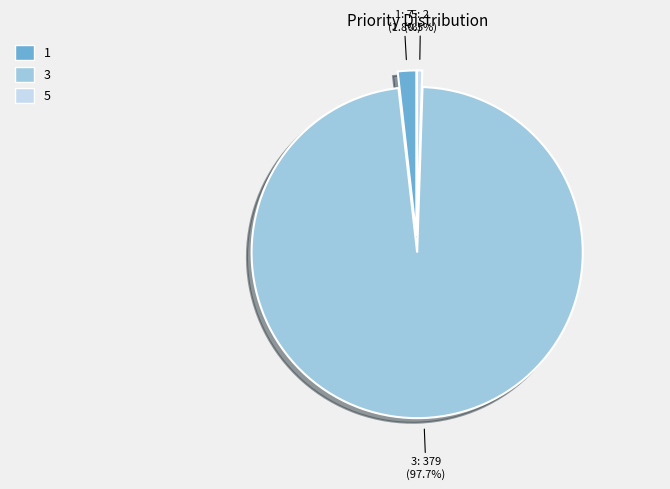

Which has a higher value, 5 or 1?

1